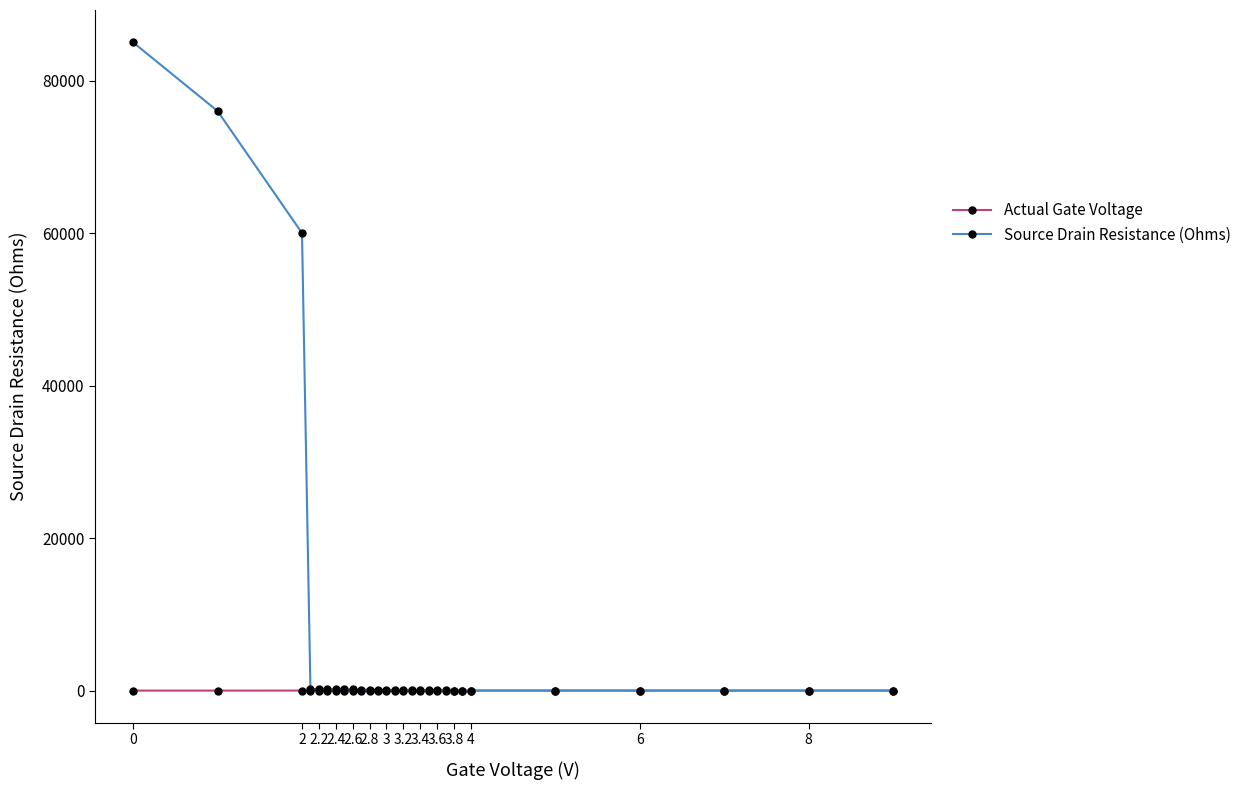

Which series has the largest total across all categories?

Source Drain Resistance (Ohms)